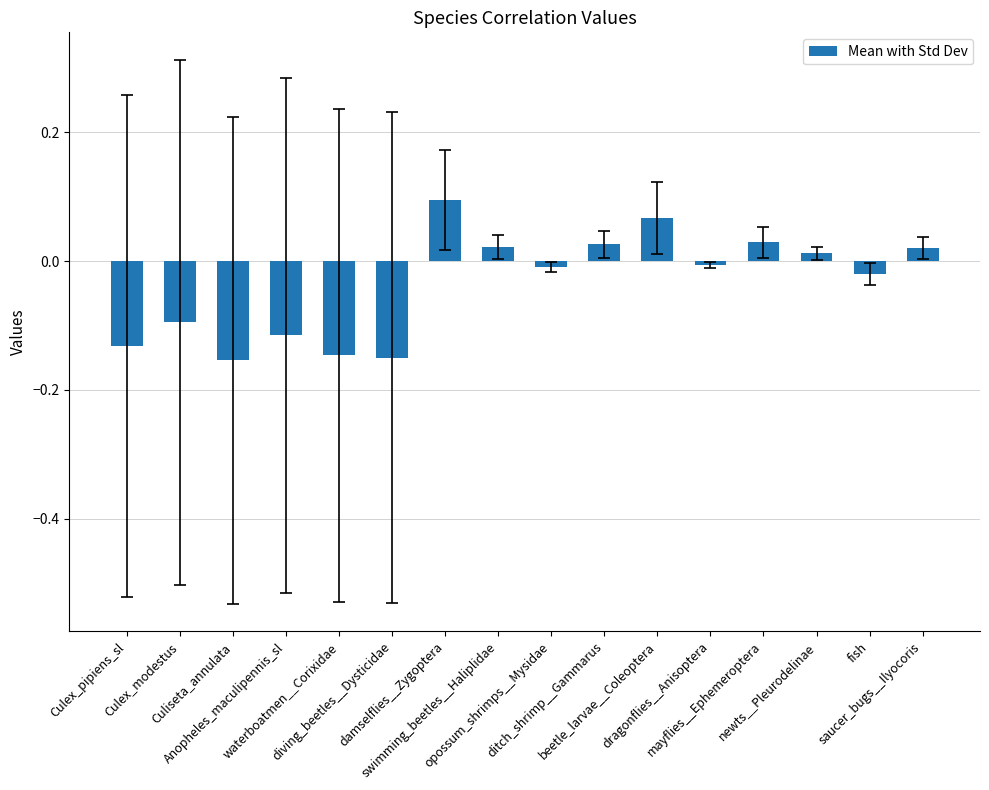

What is the sum of all values?

-0.6